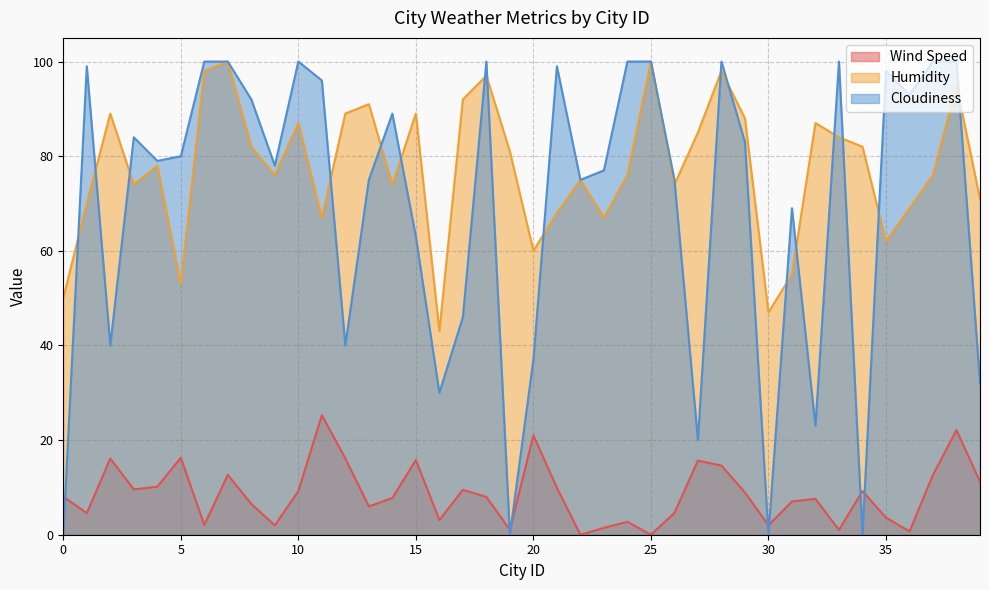

Reading left to right, extract all data points from this chart.

Wind Speed: 0=8.1	1=4.6	2=16.1	3=9.6	4=10.2	5=16.3	6=2.1	7=12.7	8=6.5	9=2.0	10=9.2	11=25.3	12=16.1	13=6.0	14=7.8	15=15.8	16=3.1	17=9.5	18=8.0	19=1.0	20=21.0	21=9.9	22=0.0	23=1.4	24=2.7	25=0.0	26=4.6	27=15.7	28=14.6	29=8.9	30=2.0	31=7.0	32=7.6	33=1.0	34=9.2	35=3.6	36=0.7	37=12.7	38=22.1	39=11.2
Humidity: 0=50.0	1=70.0	2=89.0	3=74.0	4=78.0	5=53.0	6=98.0	7=100.0	8=82.0	9=76.0	10=87.0	11=67.0	12=89.0	13=91.0	14=74.0	15=89.0	16=43.0	17=92.0	18=97.0	19=81.0	20=60.0	21=68.0	22=75.0	23=67.0	24=76.0	25=100.0	26=74.0	27=85.0	28=98.0	29=88.0	30=47.0	31=55.0	32=87.0	33=84.0	34=82.0	35=62.0	36=69.0	37=76.0	38=95.0	39=71.0
Cloudiness: 0=0.0	1=99.0	2=40.0	3=84.0	4=79.0	5=80.0	6=100.0	7=100.0	8=92.0	9=78.0	10=100.0	11=96.0	12=40.0	13=75.0	14=89.0	15=63.0	16=30.0	17=46.0	18=100.0	19=0.0	20=37.0	21=99.0	22=75.0	23=77.0	24=100.0	25=100.0	26=75.0	27=20.0	28=100.0	29=83.0	30=0.0	31=69.0	32=23.0	33=100.0	34=0.0	35=98.0	36=93.0	37=100.0	38=100.0	39=32.0